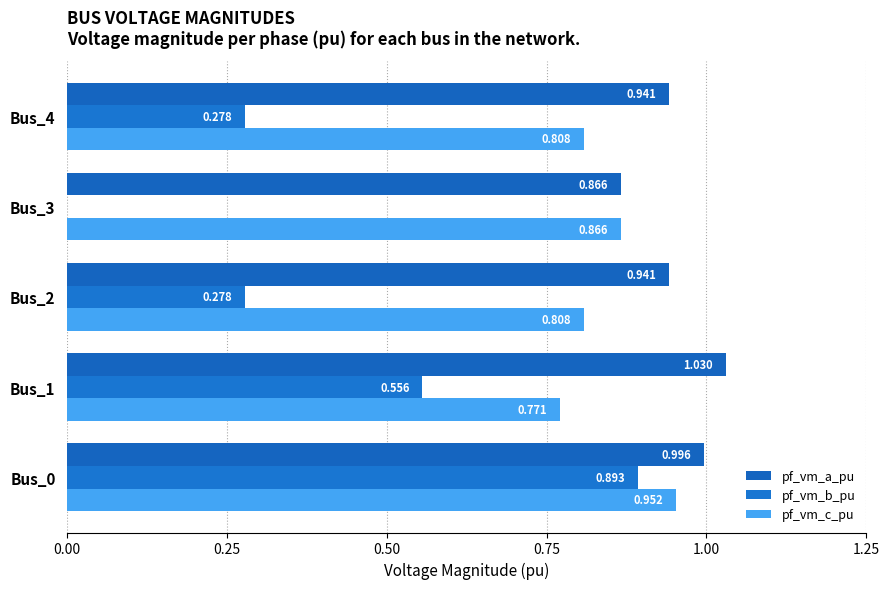

Where is pf_vm_b_pu nearest to the value 0?

Bus_3